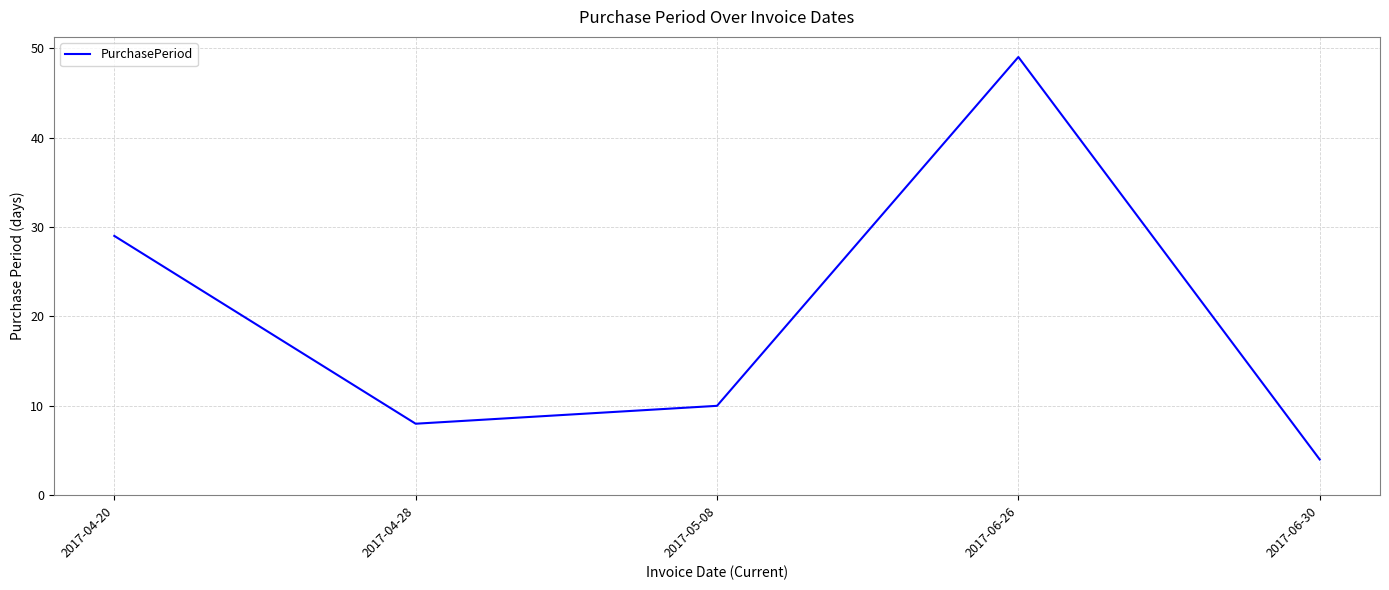

How many interior local peaks (higher than both neighbors) does the data have?

1